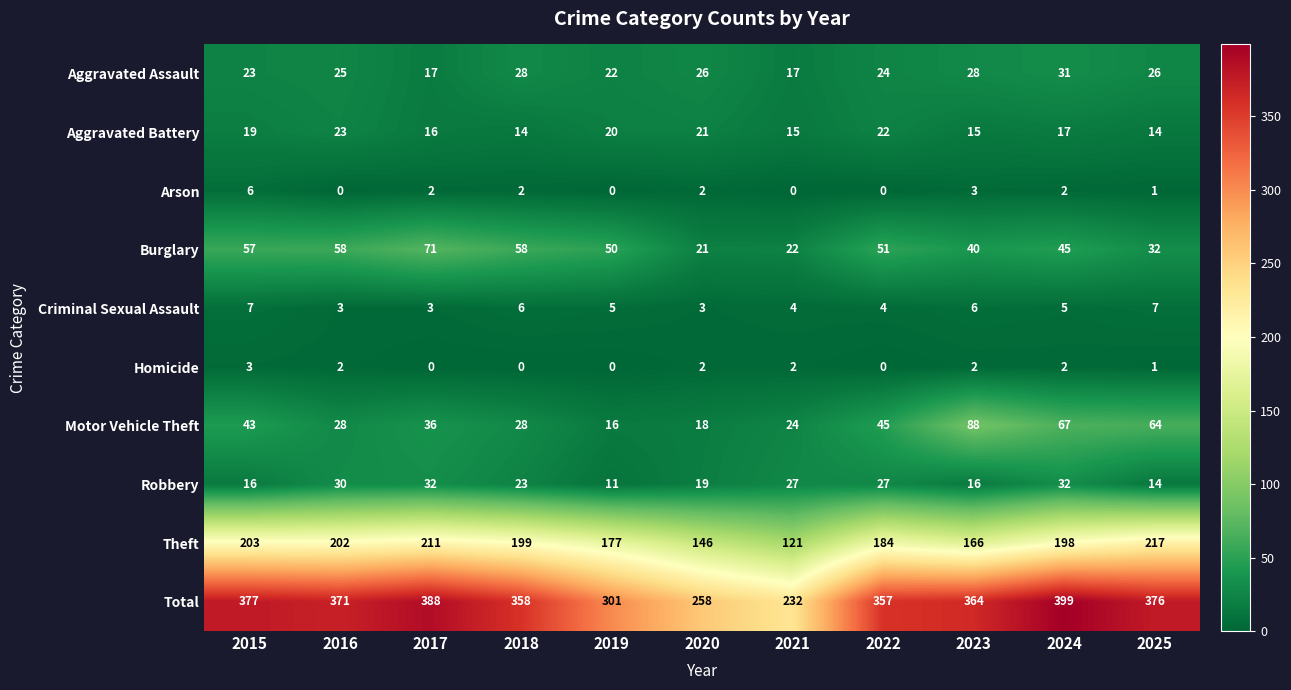

What value does the Theft series have at 2023?

166